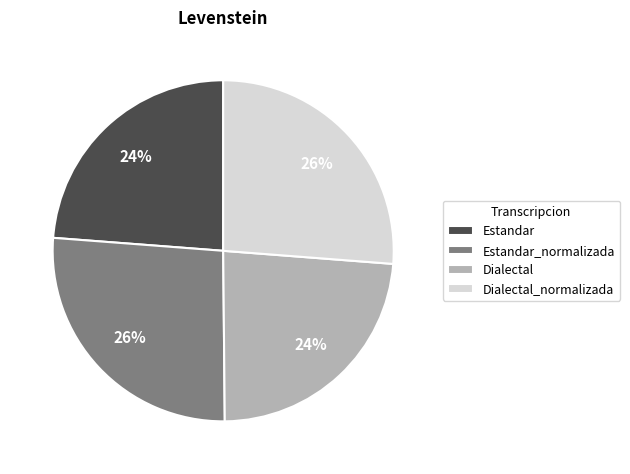

Is there any slice that represents more than half of the pie?

No